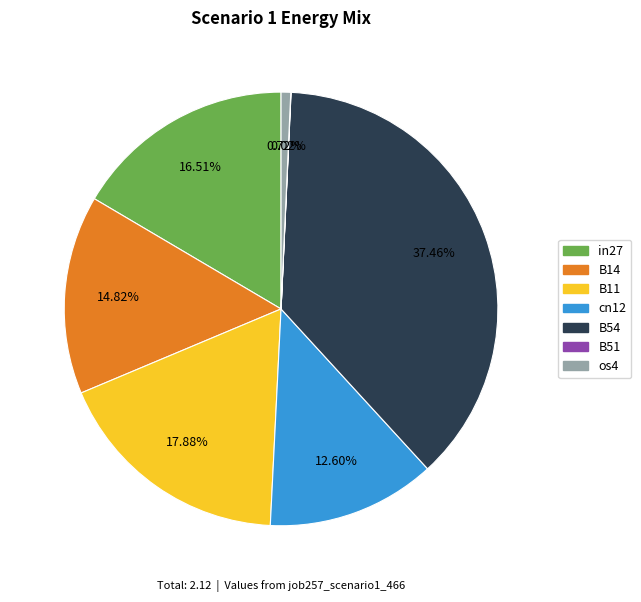

What is the largest slice in the pie chart?

B54